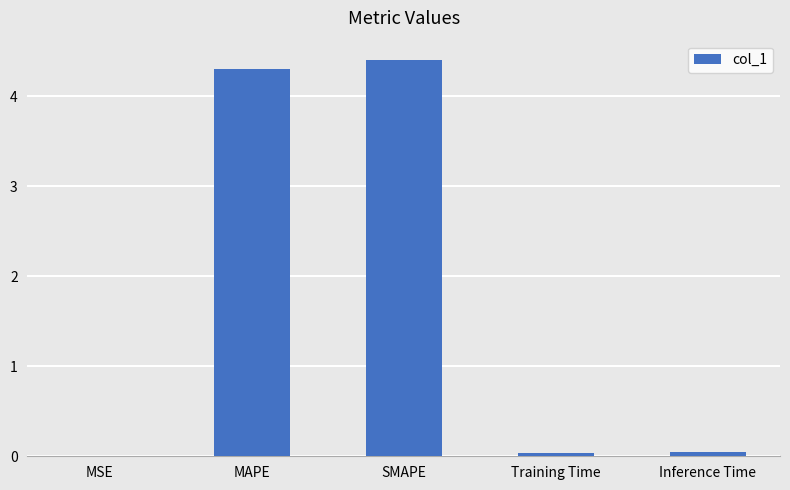

What is the sum of all values?

8.8